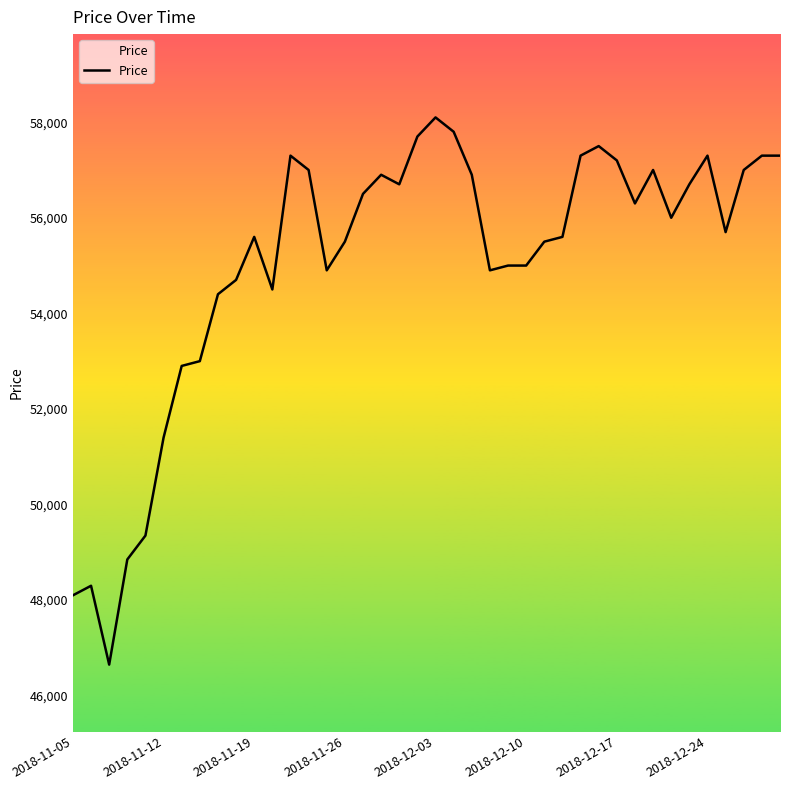

What is the minimum value shown in the chart?

46650